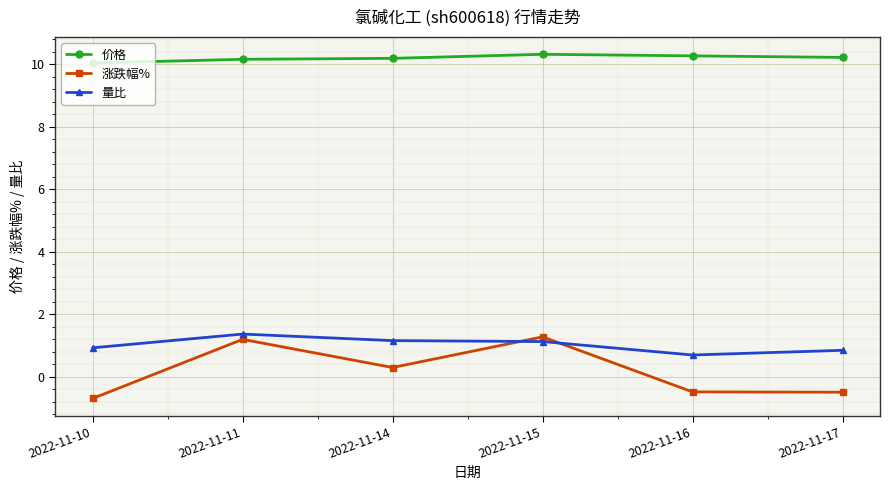

How many lines are shown in the chart?

3